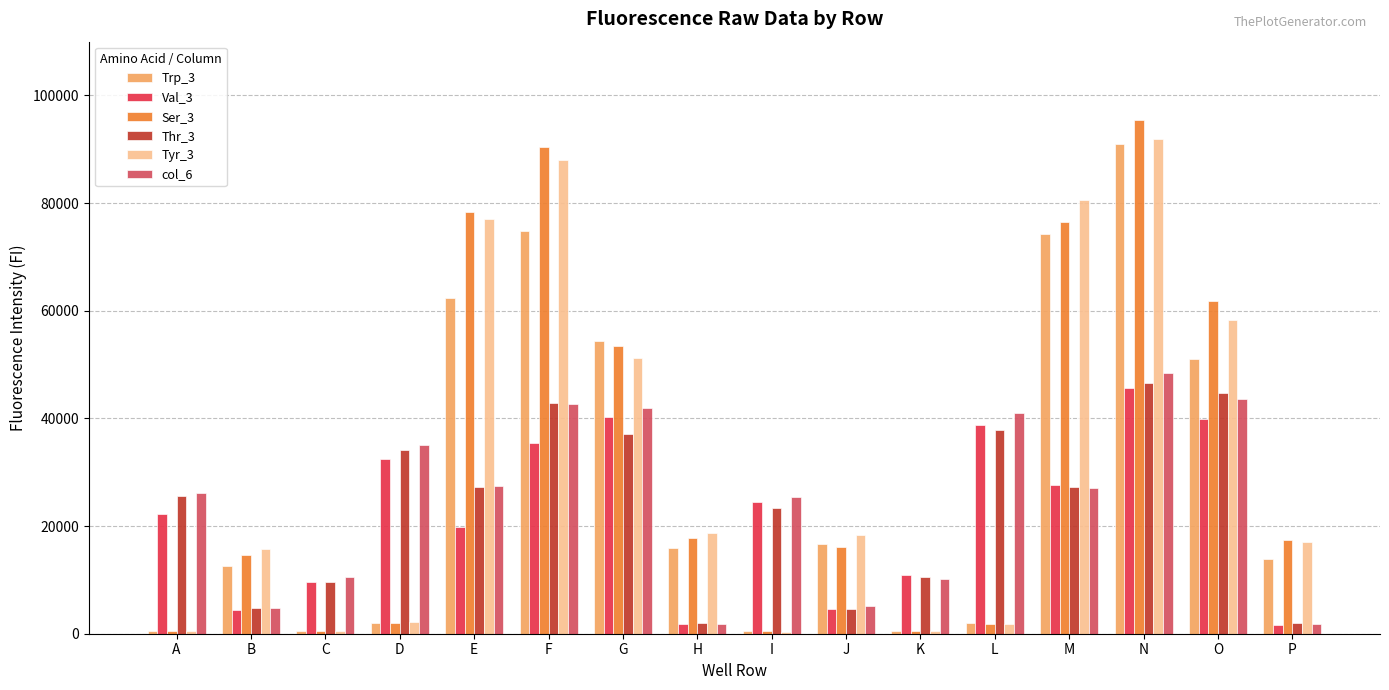

At which category is the sum across all series the highest?

N